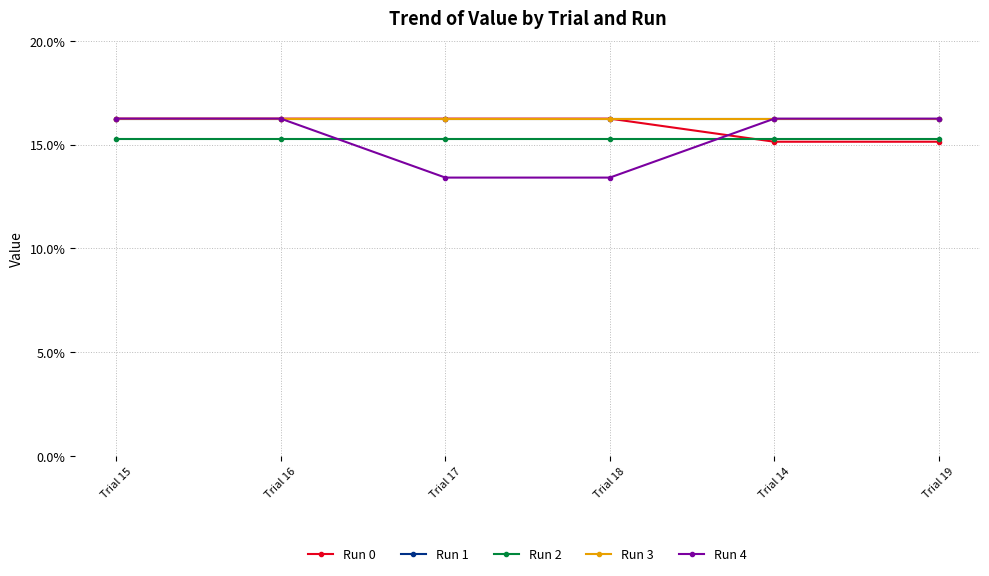

What is the label of the 6th point from the left?

Trial 19